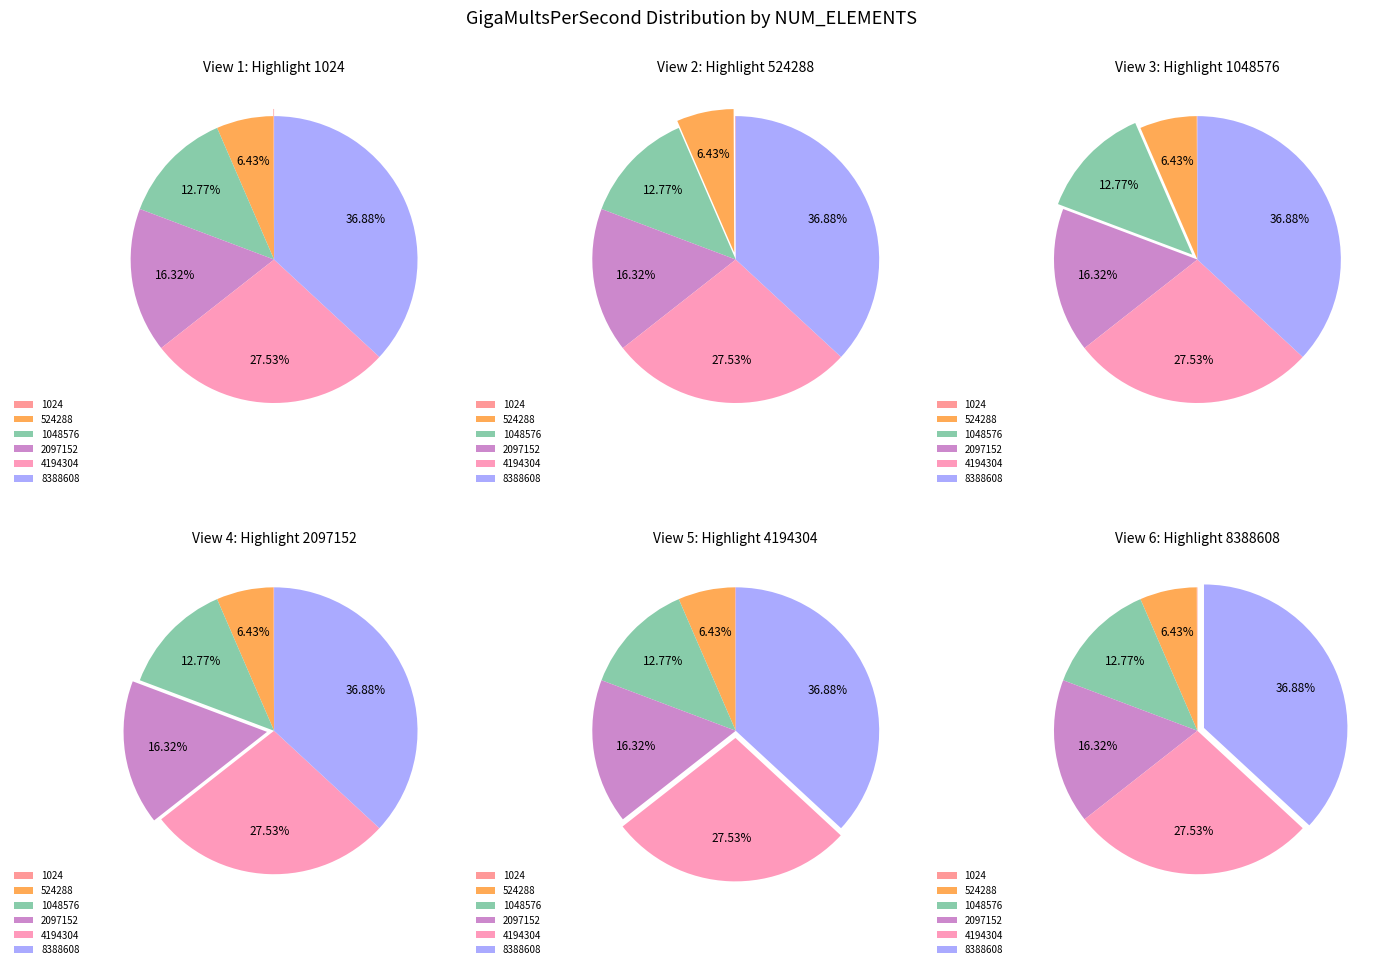

The 2097152 slice represents 2% of the pie. True or false?

False